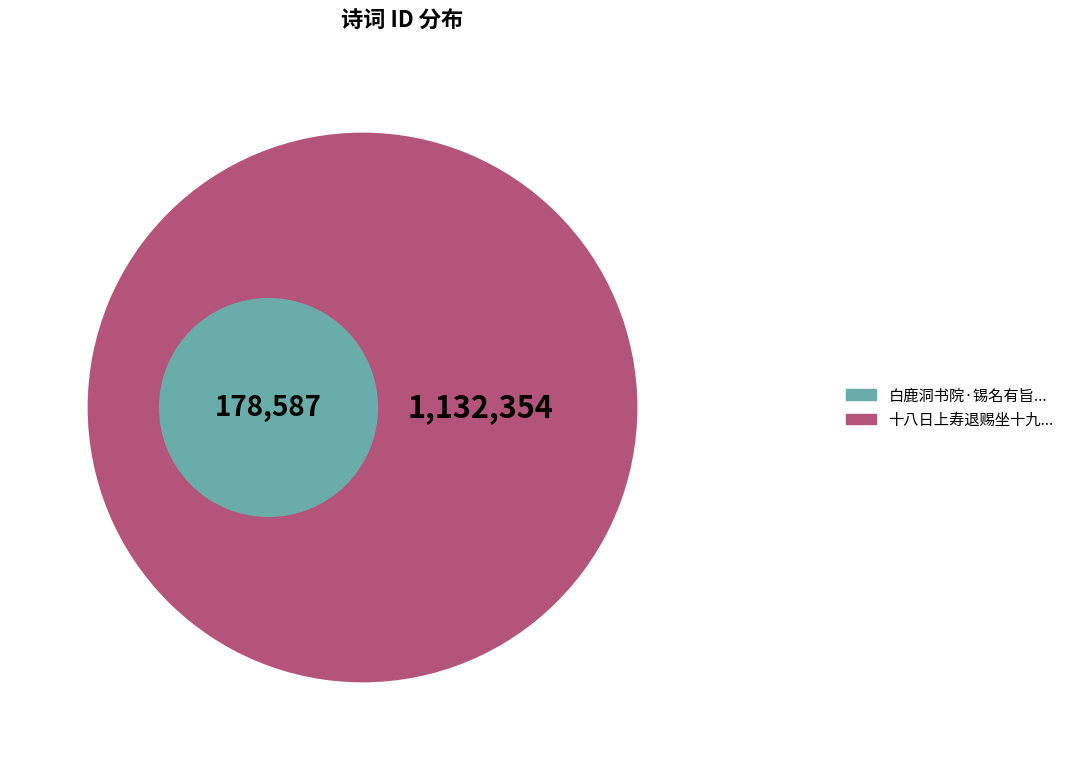

To the nearest percent, what is the combined percentage of 十八日上寿退赐坐十九日贡院锡宴二十一日紫宸殿御筵即事 其六 and 十八日上寿退赐坐十九日贡院锡宴二十一日紫宸殿御筵即事 其五?

24%